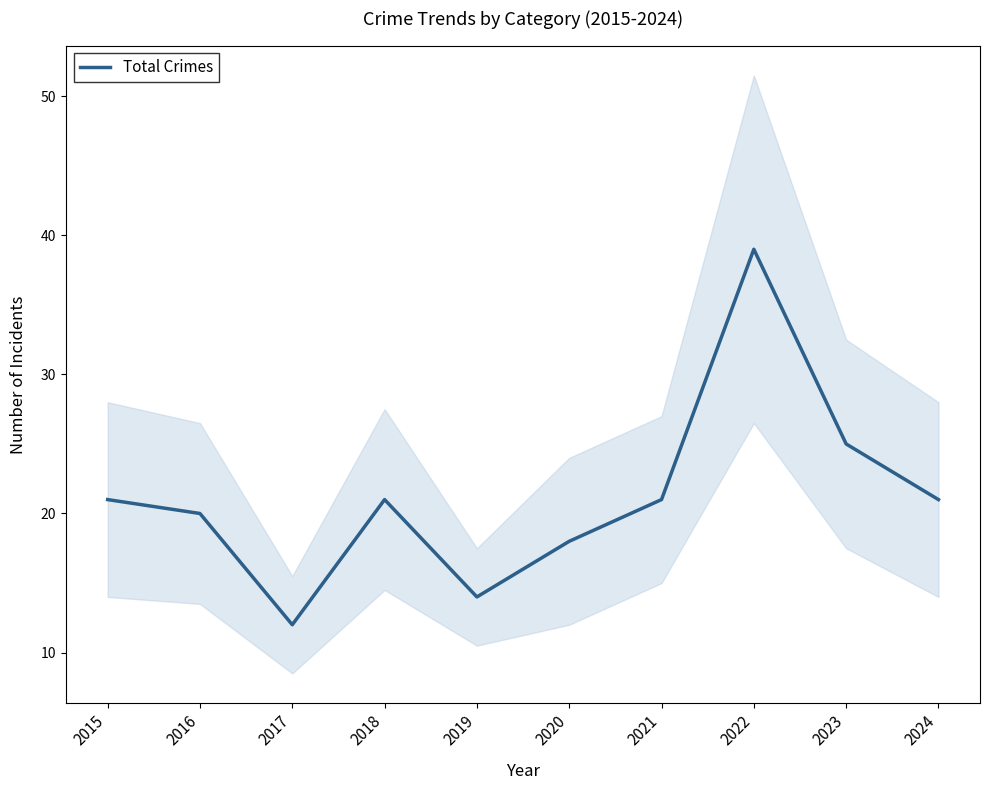

List the labels in order of value, smallest first.

2017, 2019, 2020, 2016, 2015, 2018, 2021, 2024, 2023, 2022